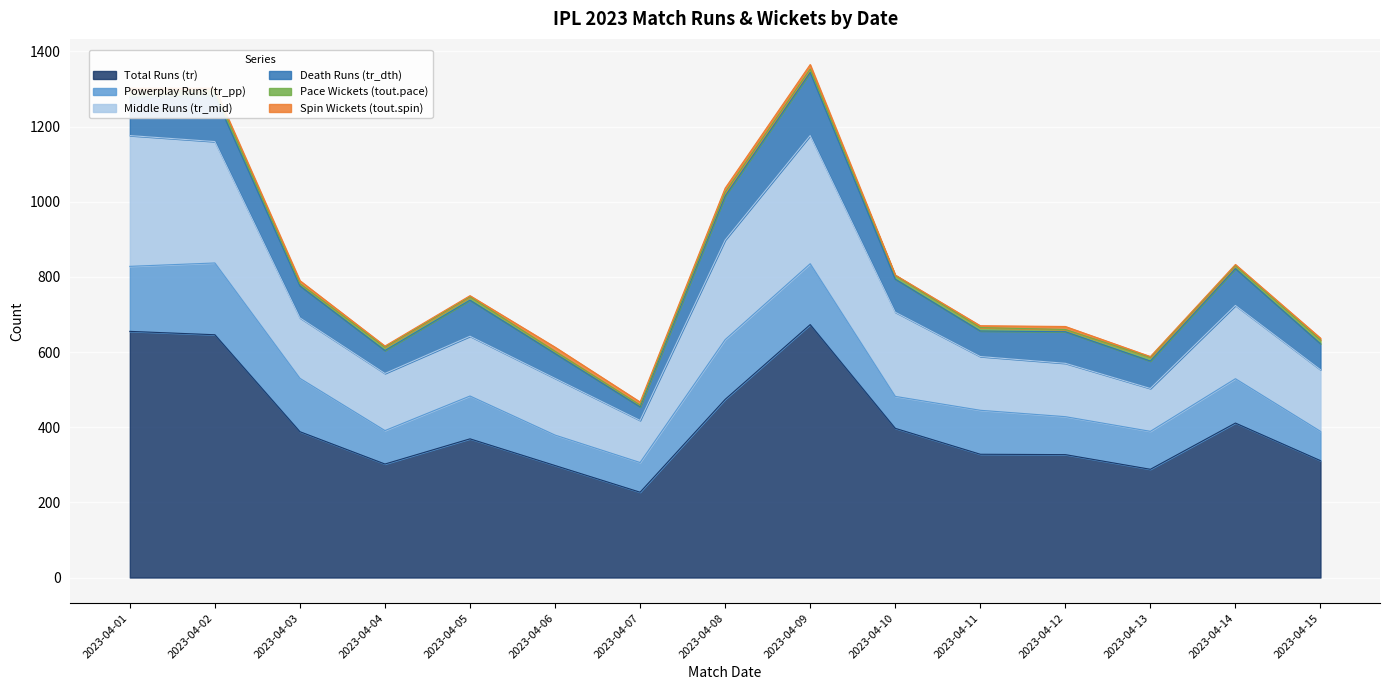

At which label is Powerplay Runs (tr_pp) closest to 134?

2023-04-03